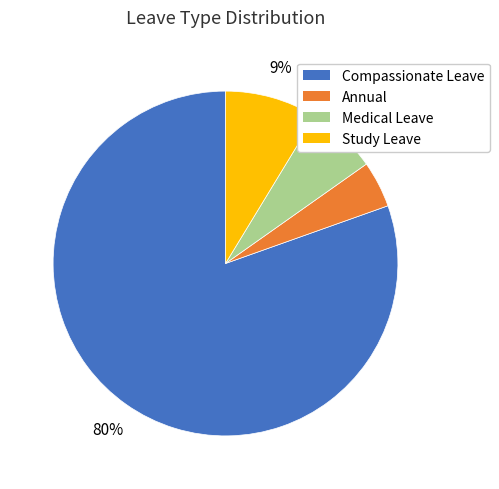

Between Annual and Compassionate Leave, which is larger?

Compassionate Leave